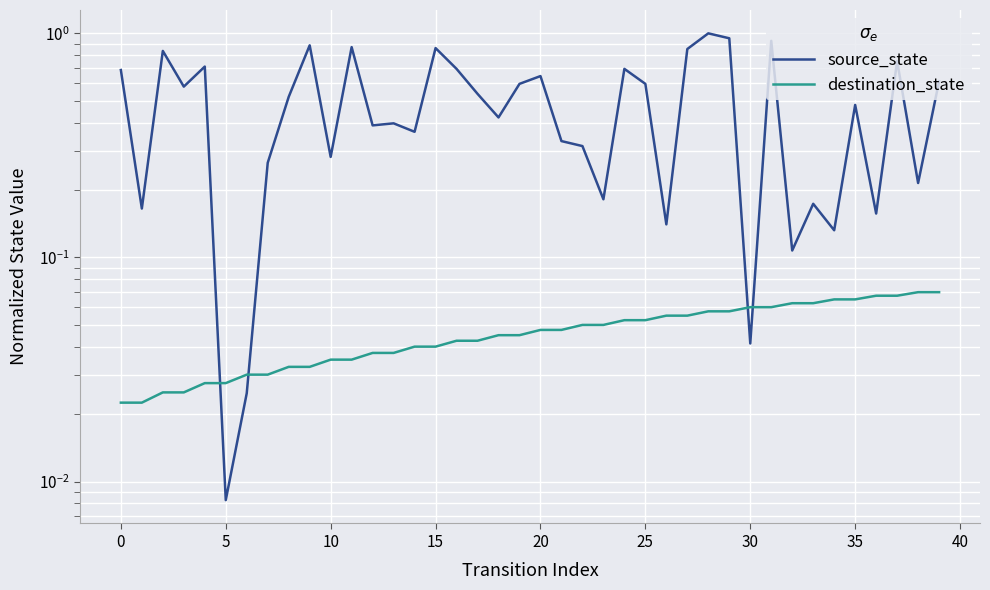

True or false: destination_state has a value of 0.1 at 27.

False